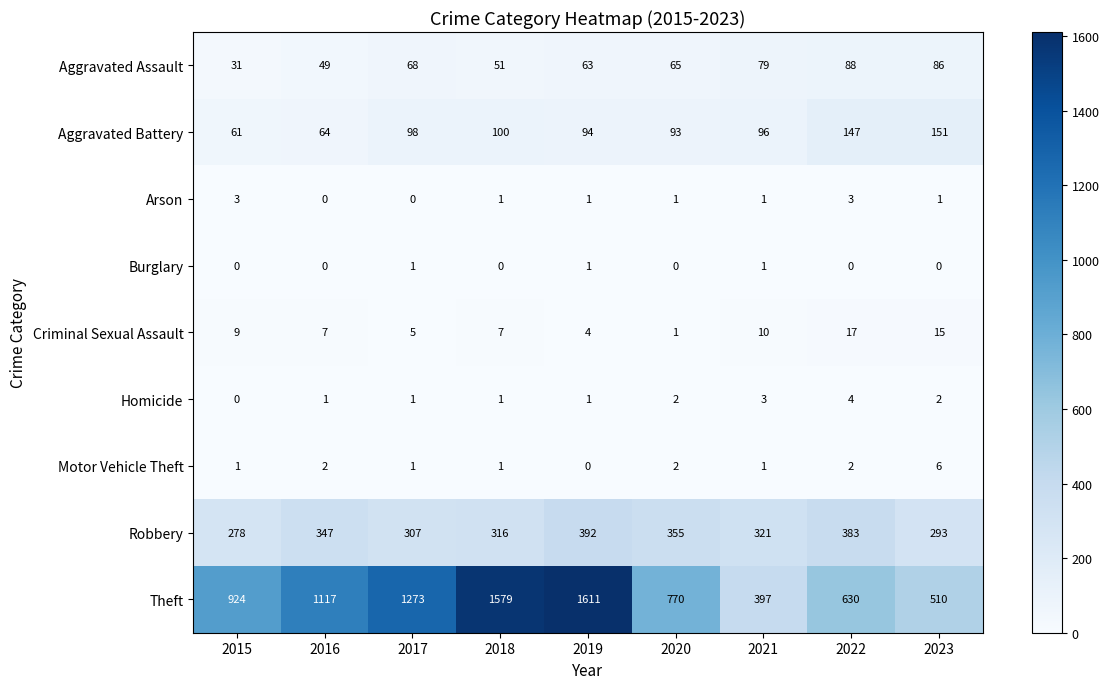

At which category does the chart reach its peak across all series?

2019